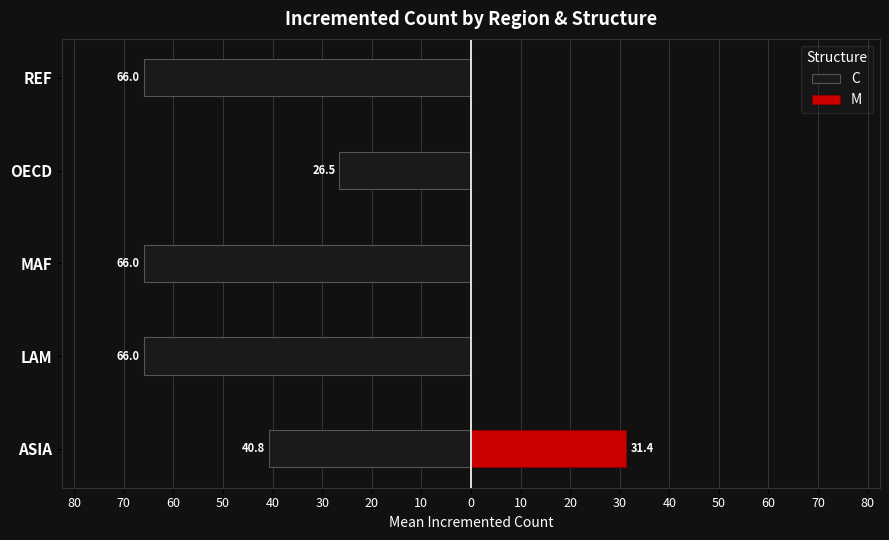

Does the chart contain any negative values?

Yes